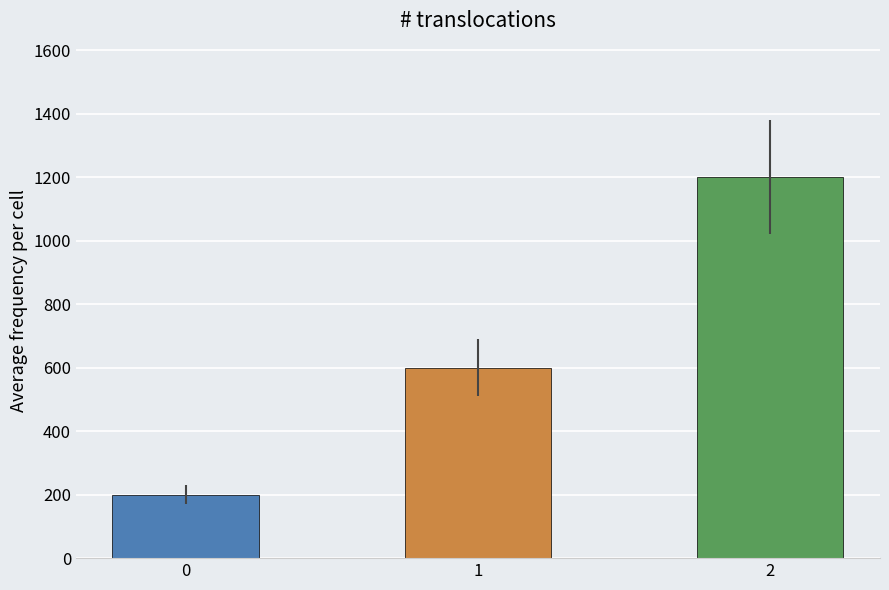

Rank the categories by value from highest to lowest.

2, 1, 0